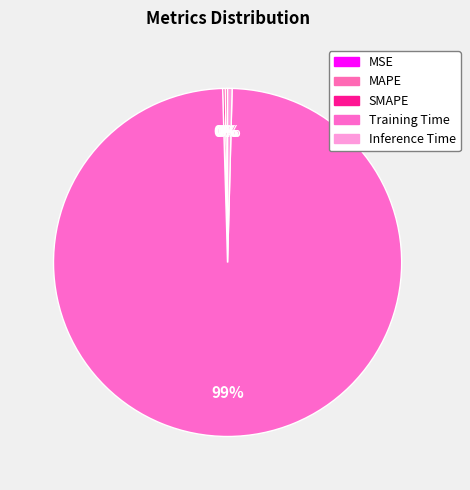

How many segments does this pie chart have?

5